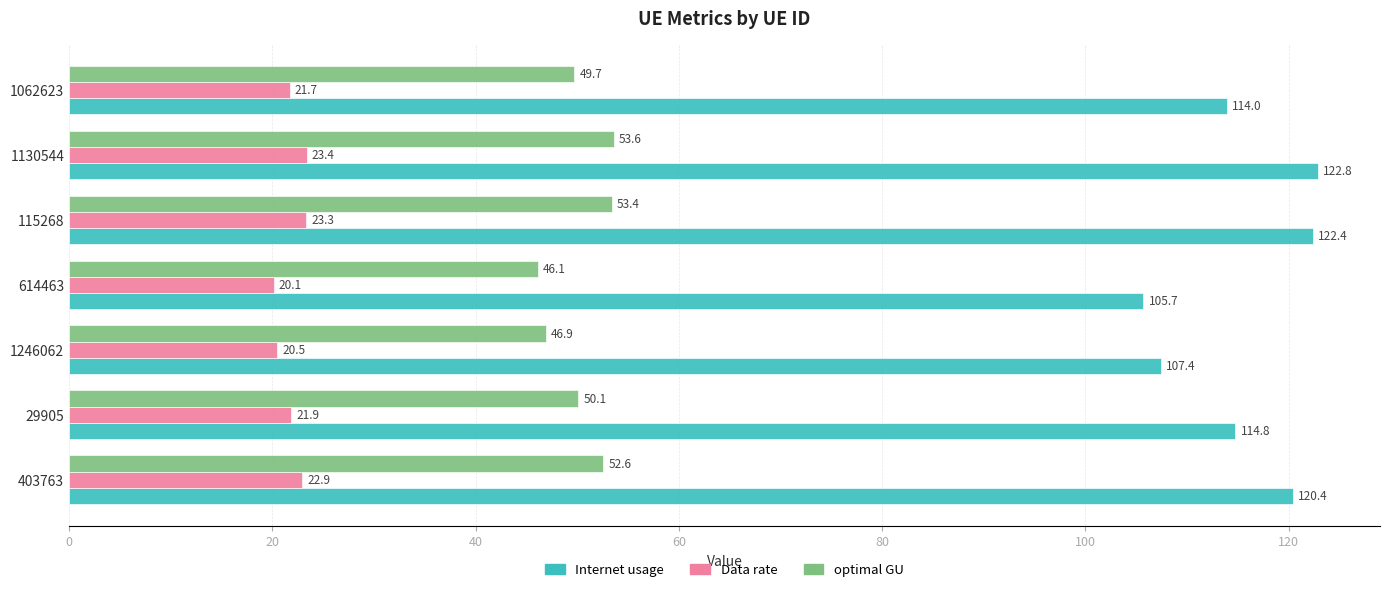

Which series has the largest range (max minus min)?

Internet usage